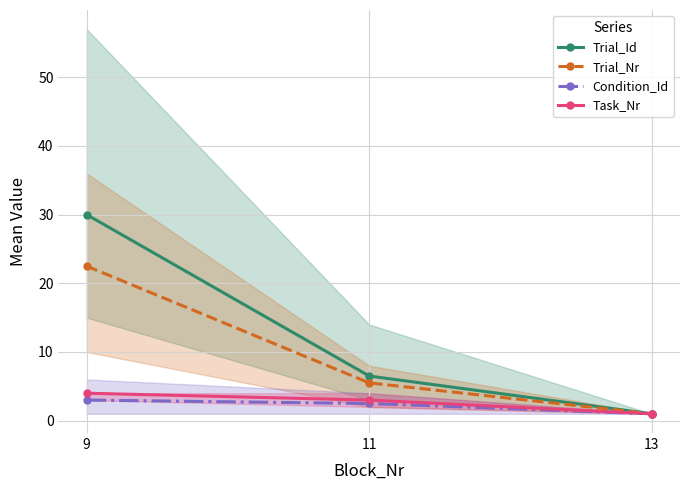

Rank the categories by Trial_Nr value from lowest to highest.

13, 11, 9